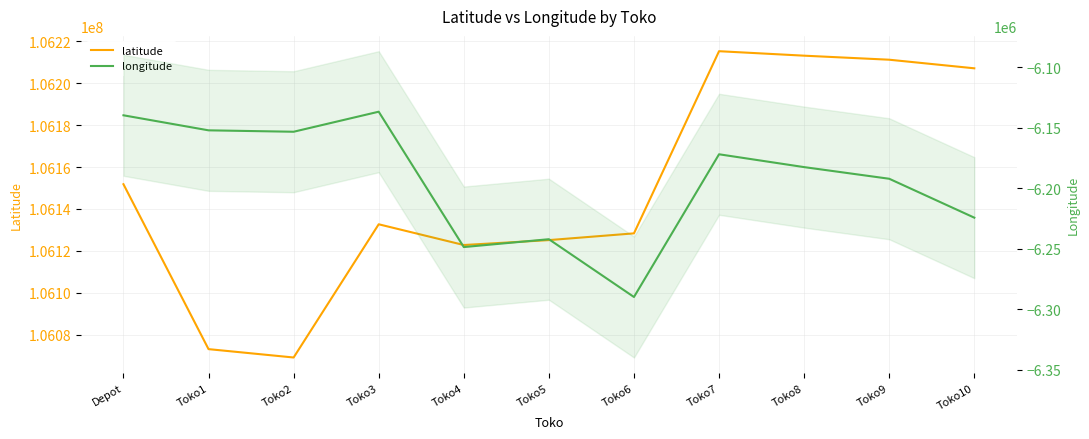

Which series changed the most between Toko3 and Toko5?

longitude